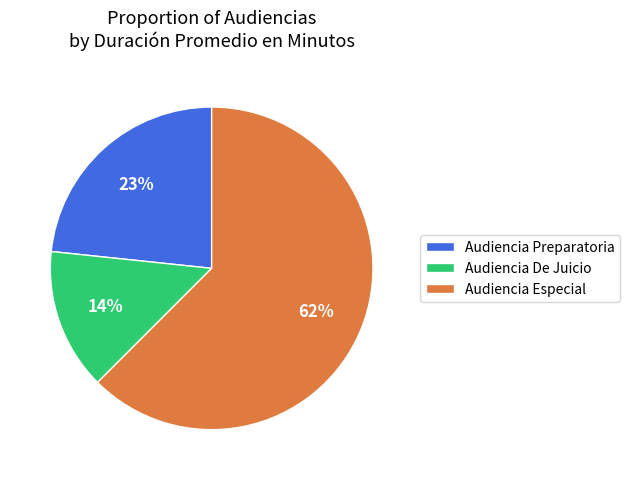

Between Audiencia Especial and Audiencia Preparatoria, which is larger?

Audiencia Especial